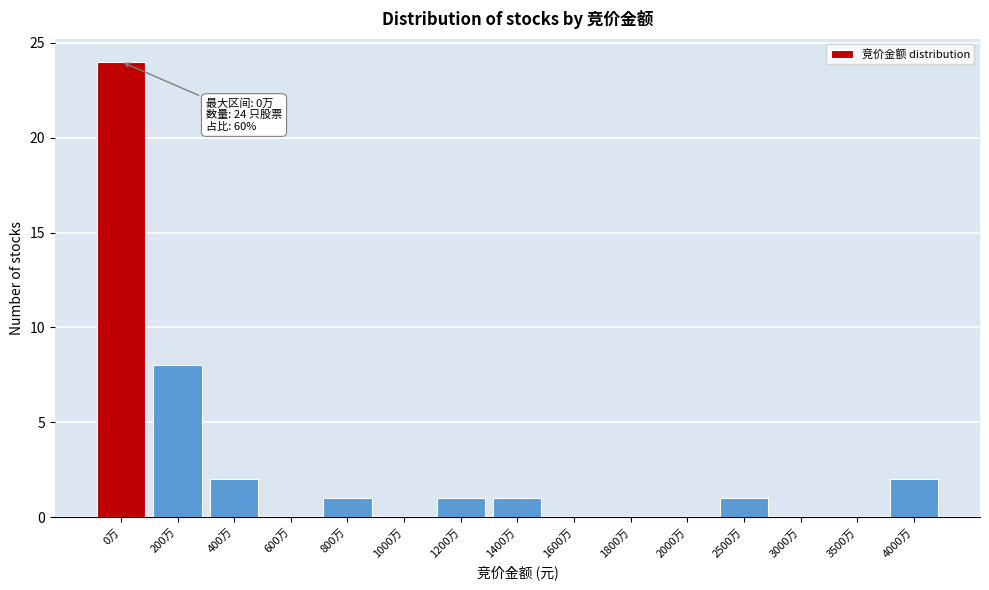

Reading left to right, list all the values displayed in this chart.

0万=24	200万=8	400万=2	600万=0	800万=1	1000万=0	1200万=1	1400万=1	1600万=0	1800万=0	2000万=0	2500万=1	3000万=0	3500万=0	4000万=2